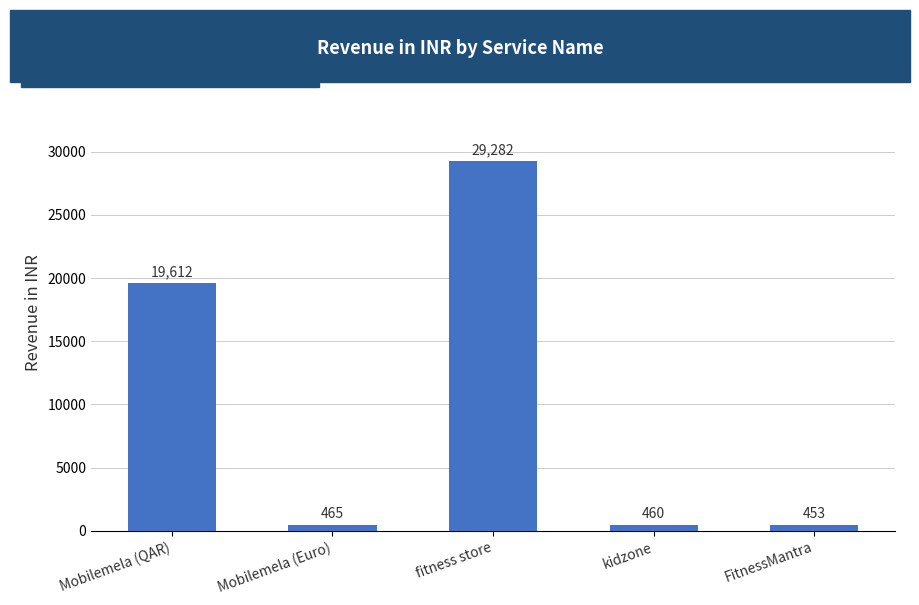

What is the difference between the values at Mobilemela (Euro) and FitnessMantra?

11.8